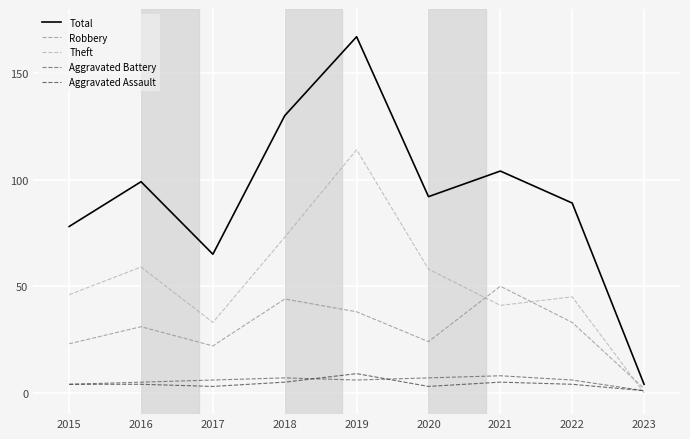

Is the value of Aggravated Assault at 2023 greater than the value of Aggravated Battery at 2017?

No